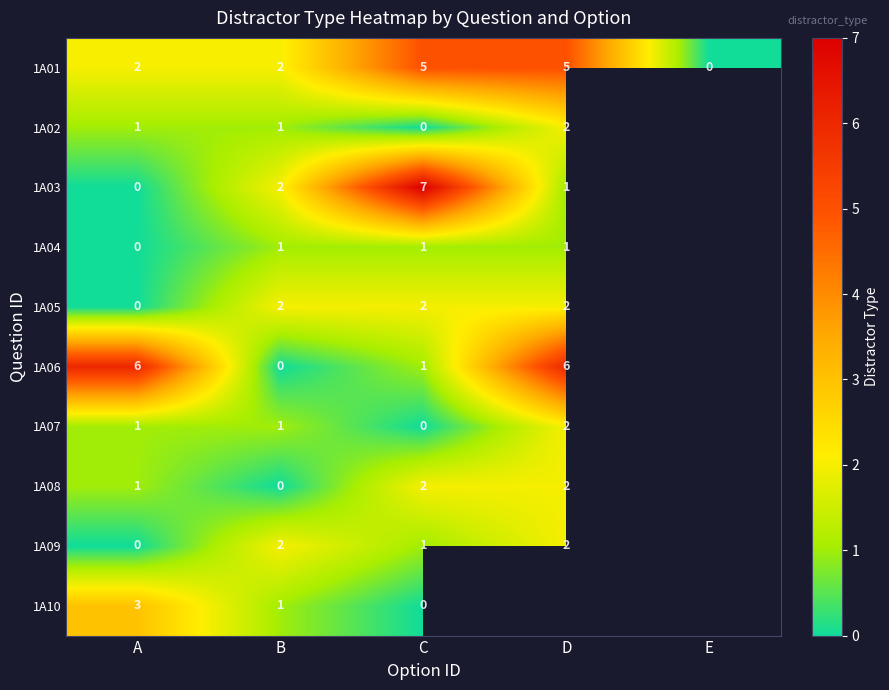

True or false: 1A03 has a value of 1 at B.

False